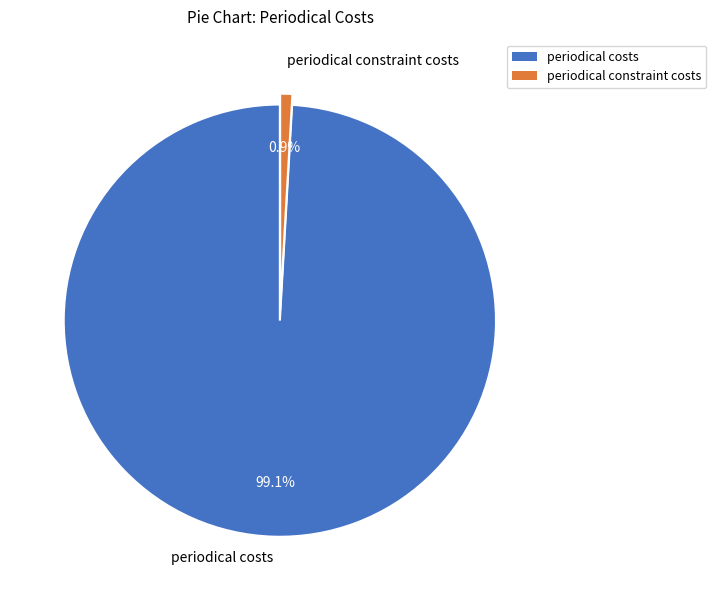

How many segments does this pie chart have?

2